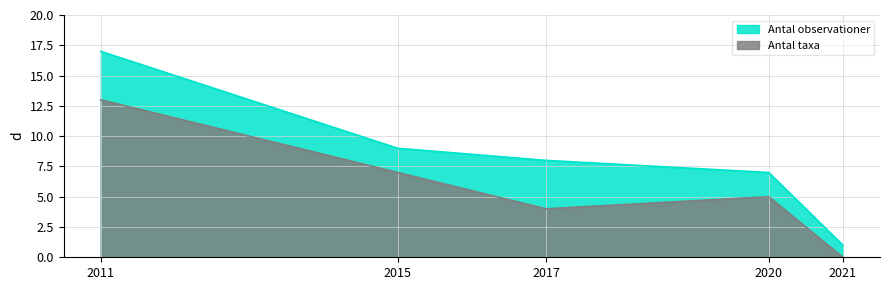

Between 2021 and 2017, which is larger?

2017